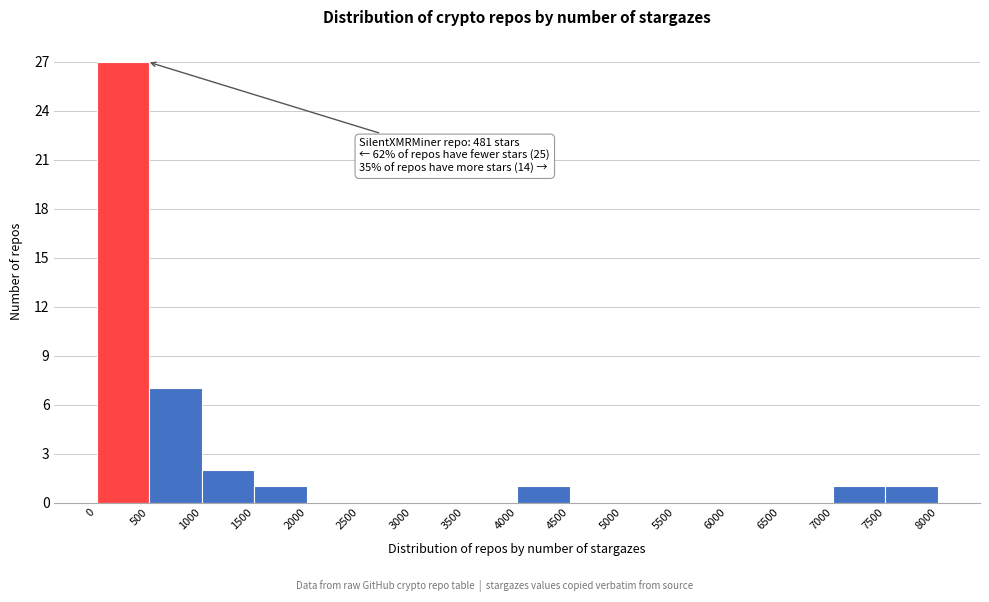

Over which range of the x-axis is the bar tallest?

0 to 500